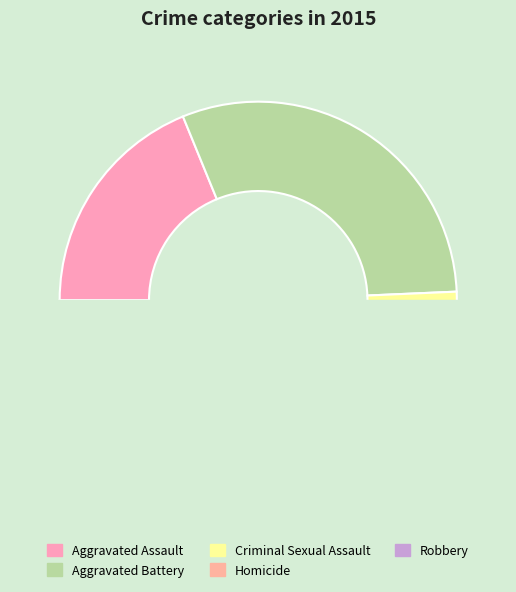

Count the number of slices in the pie.

5